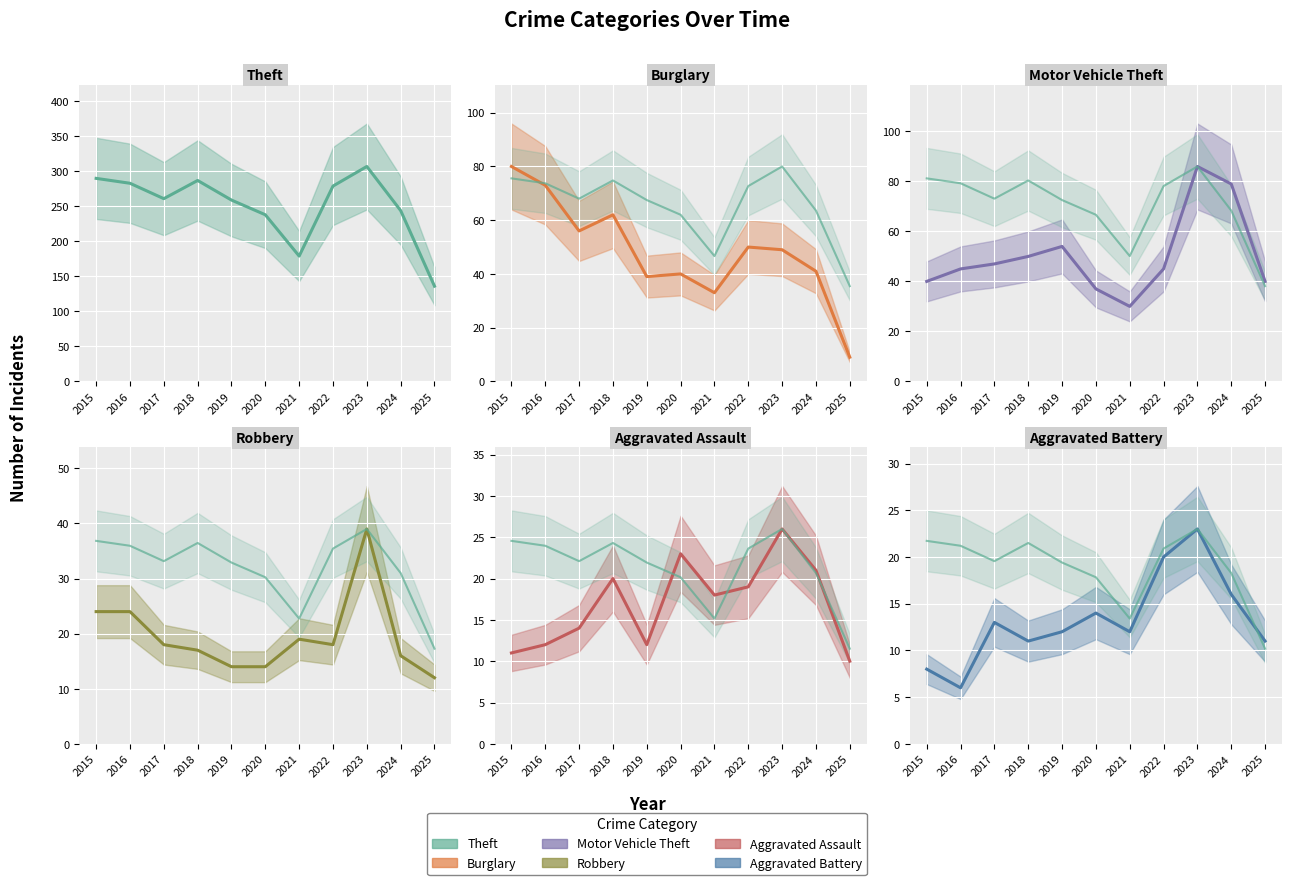

Where does the Aggravated Assault series first go above 18?

2018